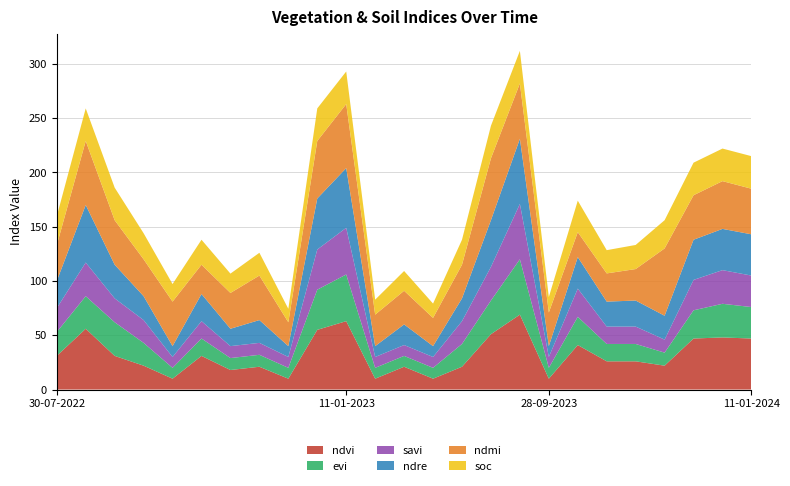

What is the total value across all series at 28-09-2023?

85.2